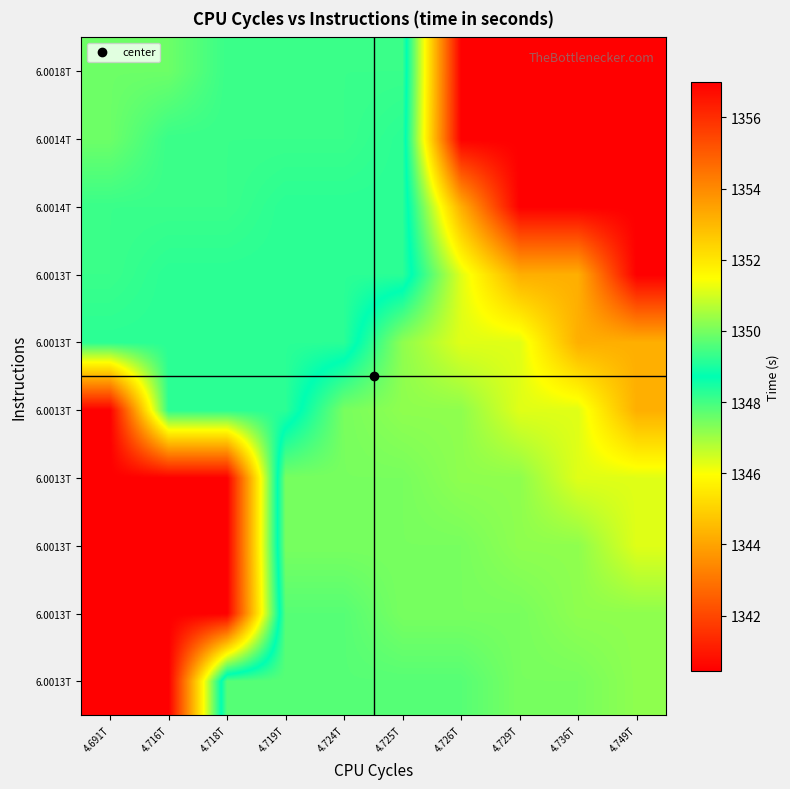

Count the number of categories in the chart.

10